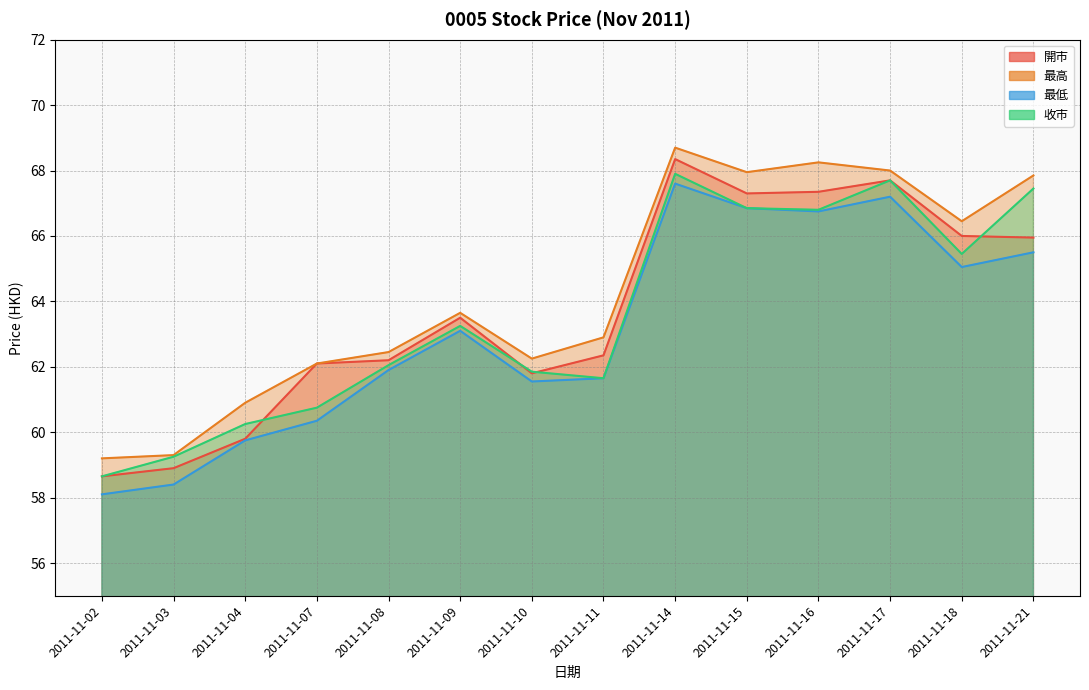

In 最高, how many points are lower than both neighbors (excluding endpoints)?

3